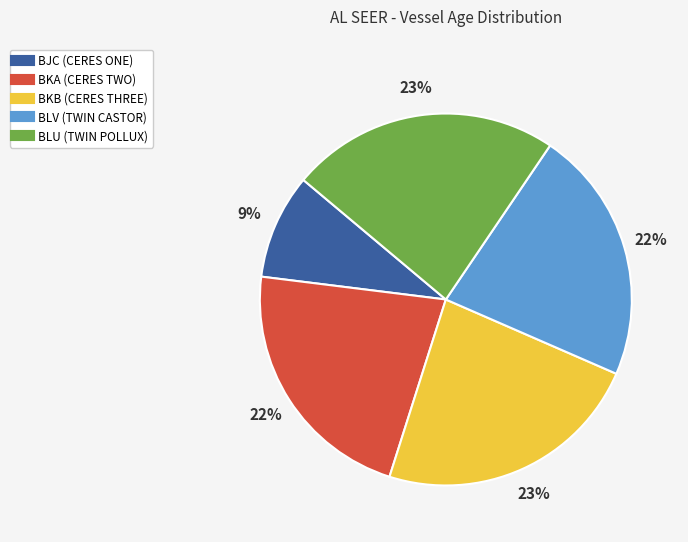

Which has a higher value, BKB (CERES THREE) or BLV (TWIN CASTOR)?

BKB (CERES THREE)